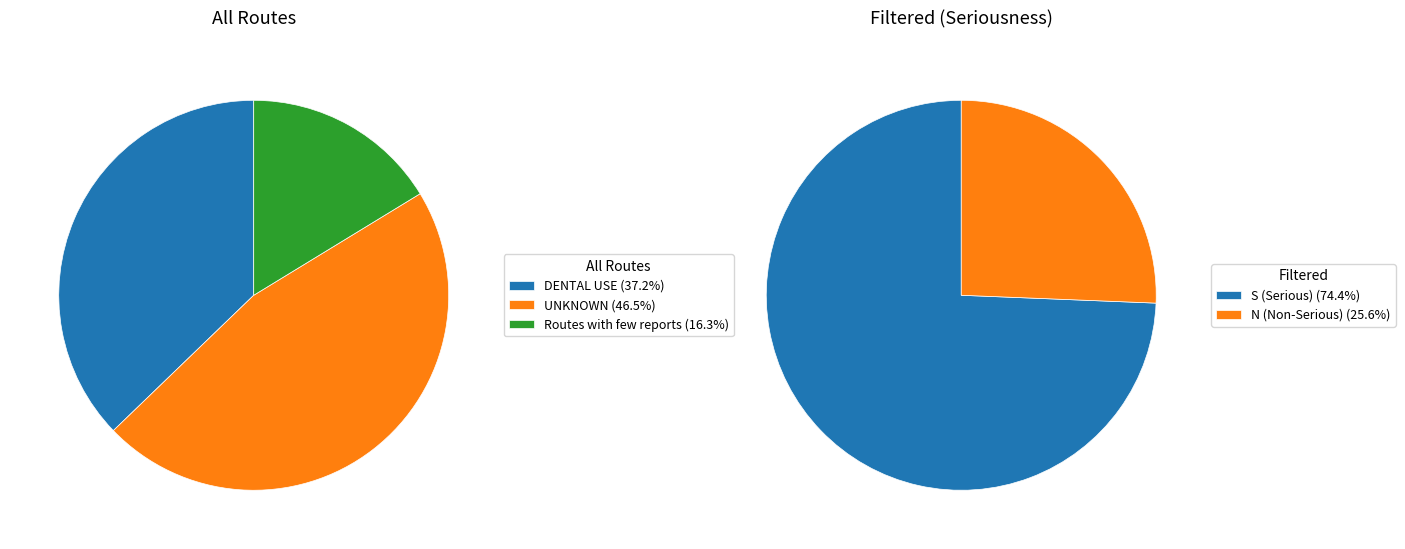

To the nearest percent, what is the difference between the largest and smallest slice percentages?

30%